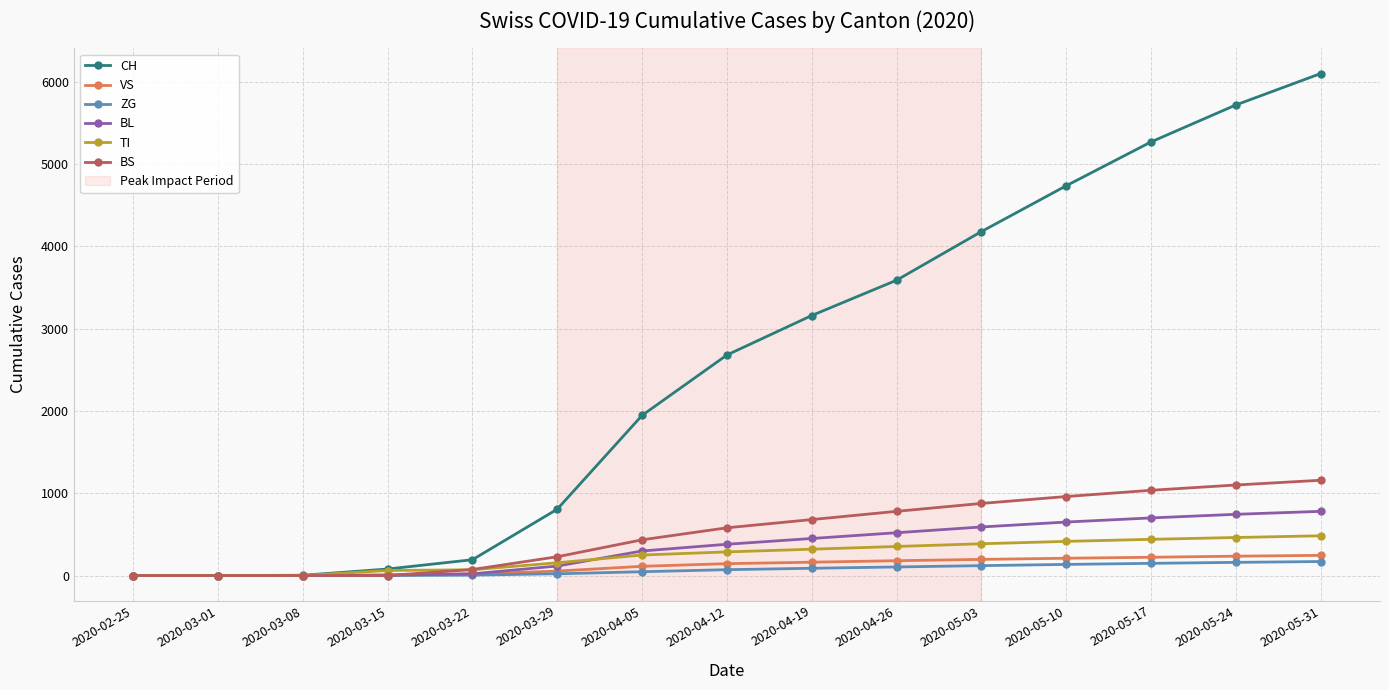

The value of BS at 2020-02-25 is -350. True or false?

False